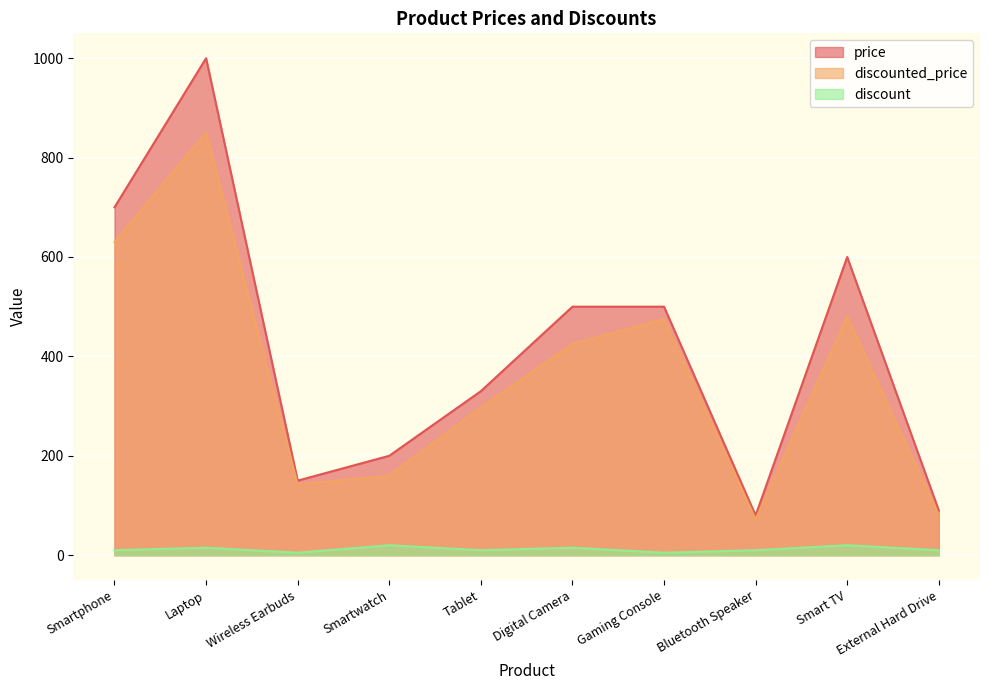

At how many categories does at least one series exceed 232?

6